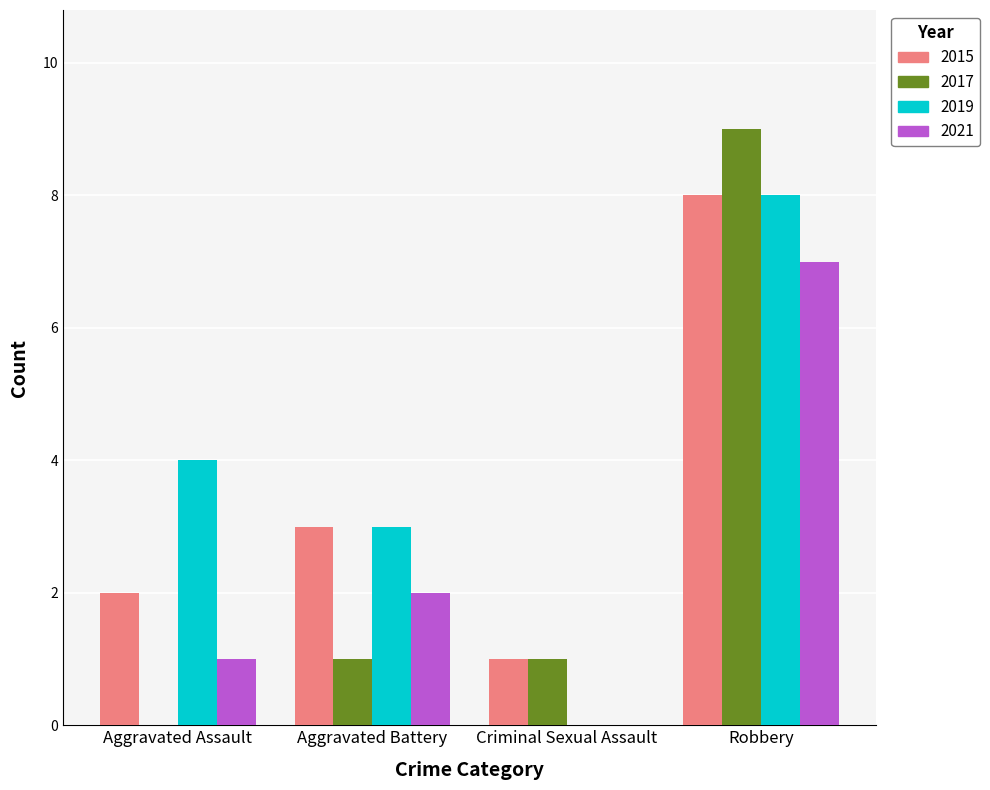

Which series has the widest spread of values?

2017